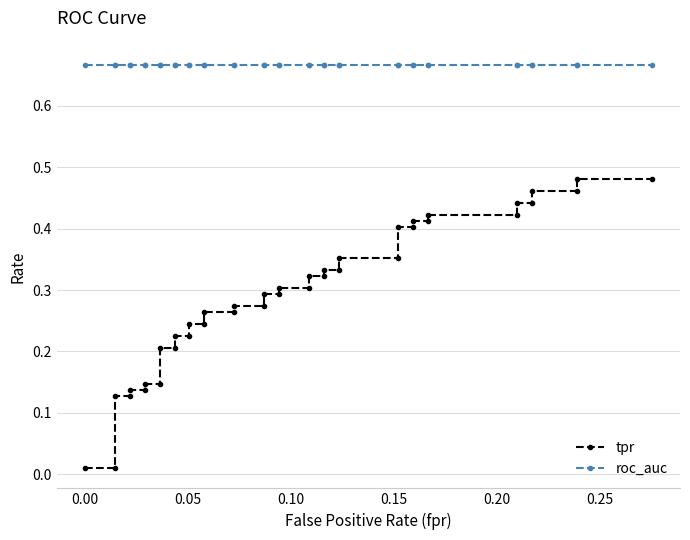

Reading left to right, what are all the values shown in this chart?

tpr: 0.0	0.0	0.1	0.1	0.1	0.1	0.1	0.1	0.2	0.2	0.2	0.2	0.2	0.2	0.3	0.3	0.3	0.3	0.3	0.3	0.3	0.3	0.3	0.3	0.3	0.3	0.4	0.4	0.4	0.4	0.4	0.4	0.4	0.4	0.4	0.4	0.5	0.5	0.5	0.5
roc_auc: 0.7	0.7	0.7	0.7	0.7	0.7	0.7	0.7	0.7	0.7	0.7	0.7	0.7	0.7	0.7	0.7	0.7	0.7	0.7	0.7	0.7	0.7	0.7	0.7	0.7	0.7	0.7	0.7	0.7	0.7	0.7	0.7	0.7	0.7	0.7	0.7	0.7	0.7	0.7	0.7